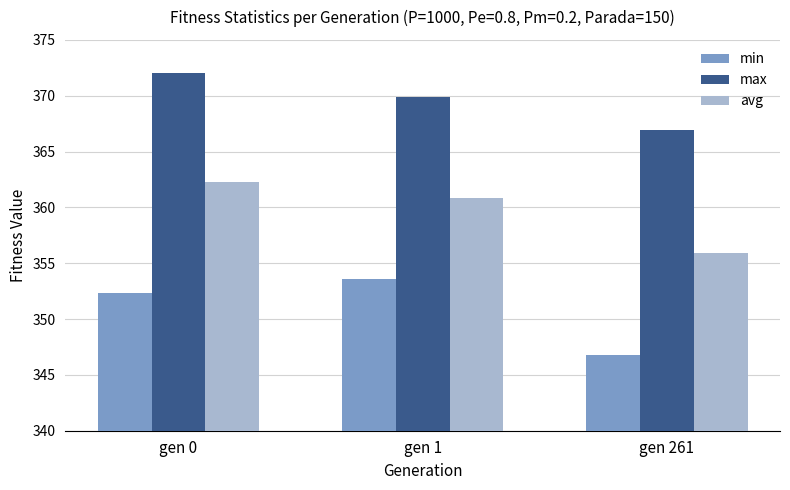

What is the minimum value for avg?

355.9